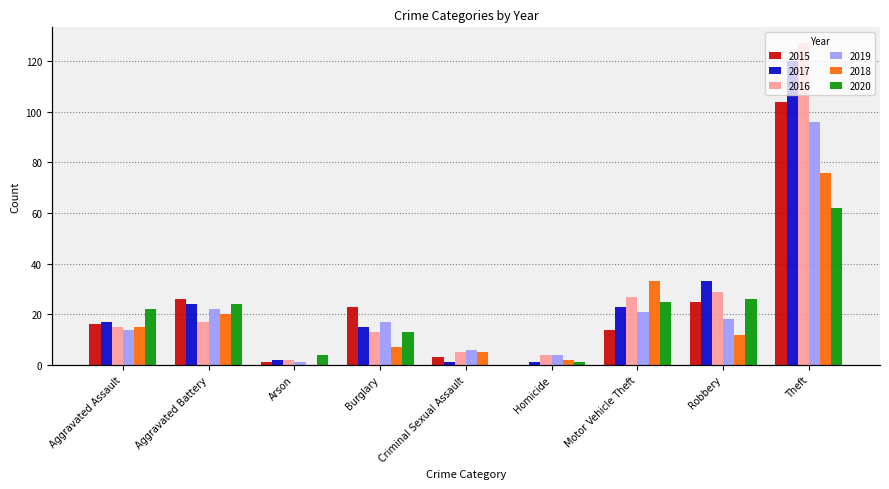

What is the sum of all 2015 values?

212